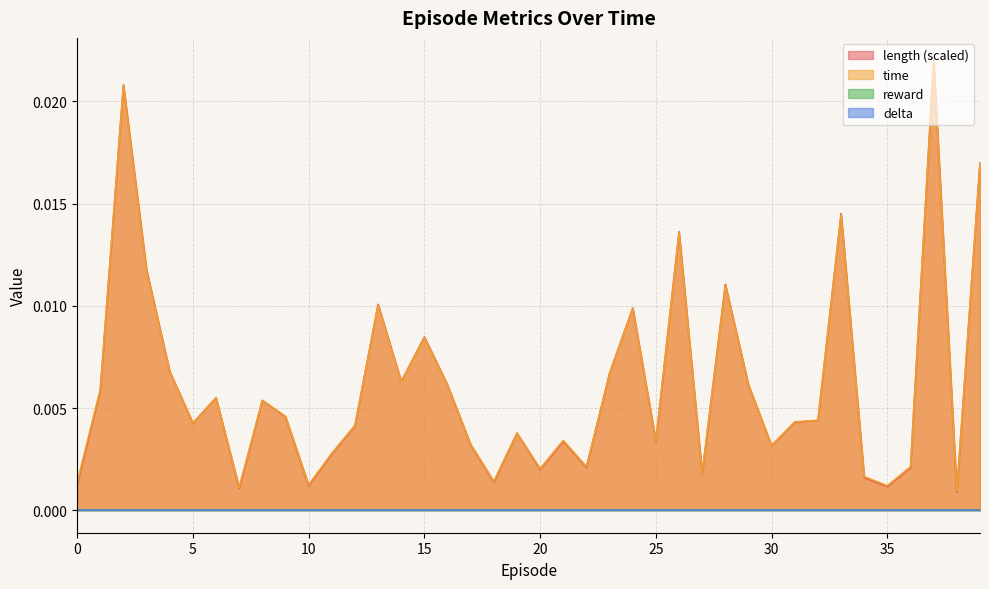

How many interior local peaks does the length series have?

12